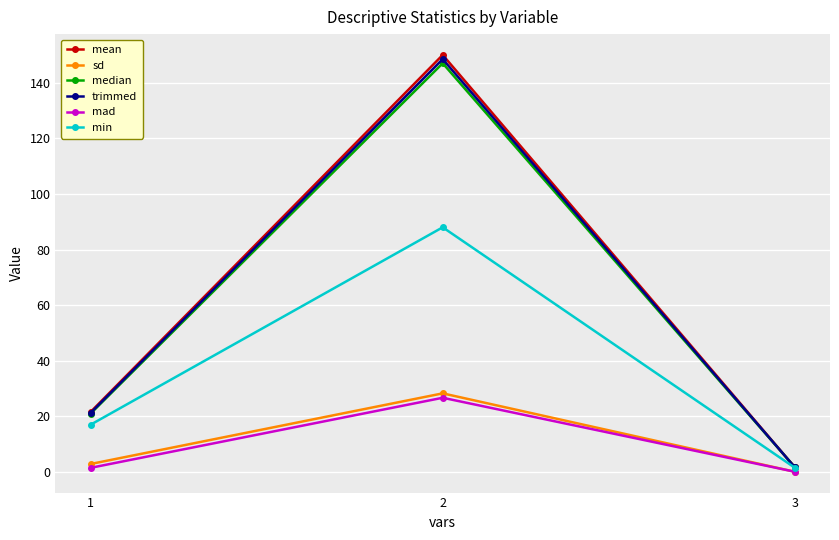

What is the spread (max minus min) of values at 1?

20.1